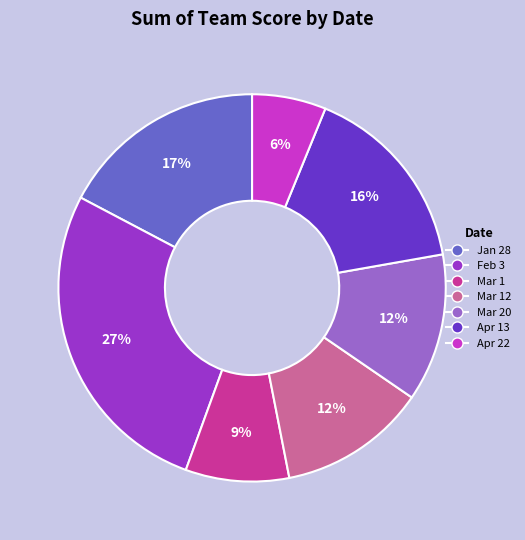

Approximately how many times larger is the value at Mar 12 compared to Mar 20?

1.0